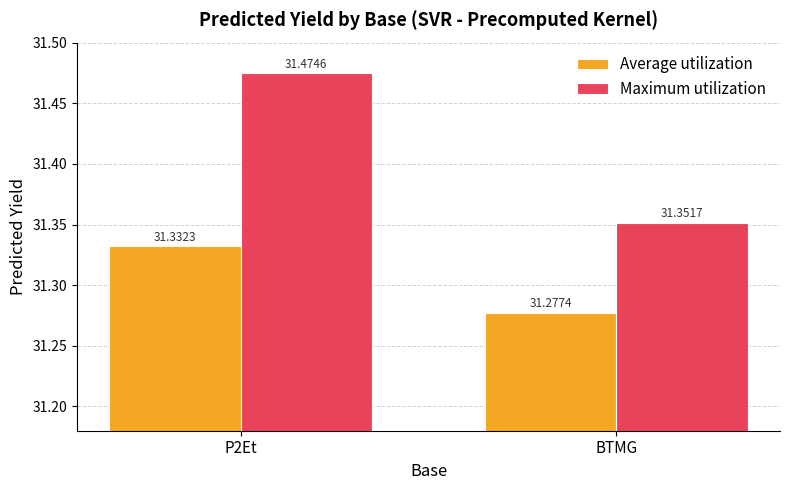

At BTMG, list the series in order from smallest to largest.

Average utilization, Maximum utilization